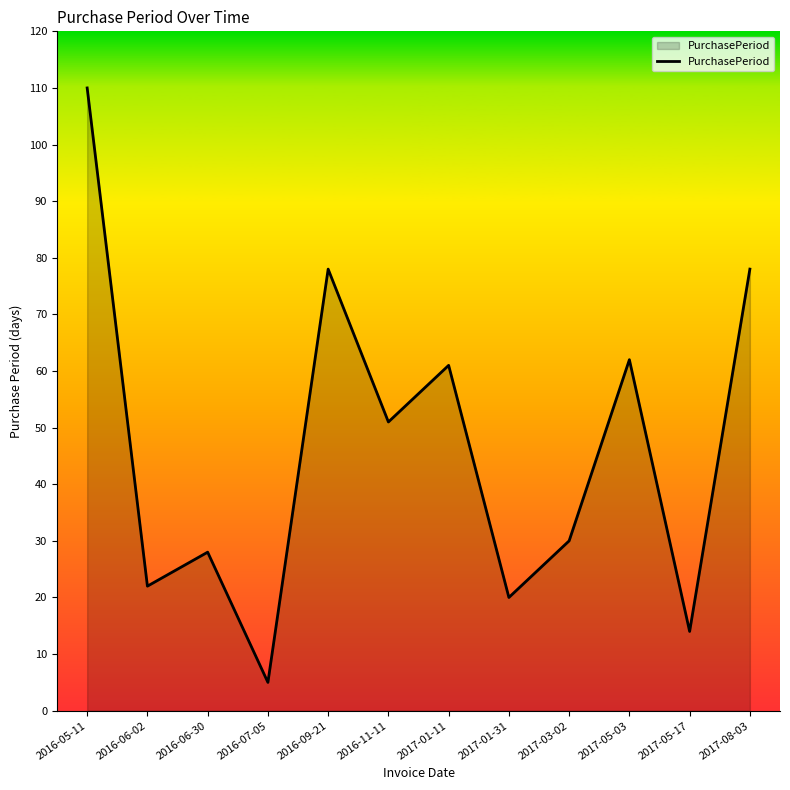

At which category does the chart reach its peak across all series?

2016-05-11